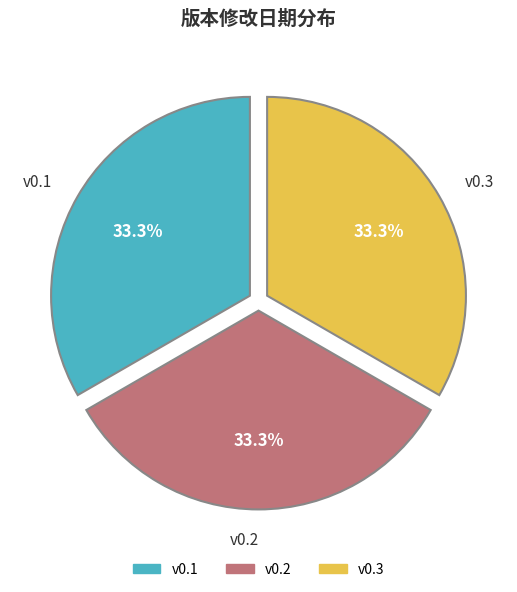

Does any single category account for the majority?

No